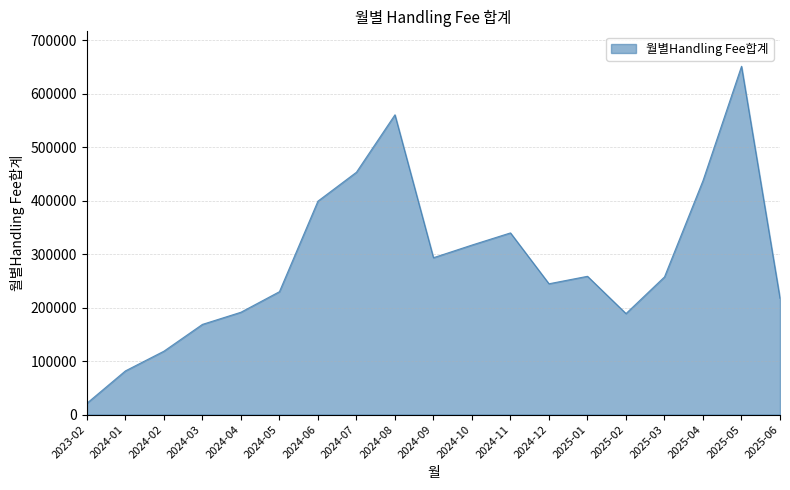

Does the chart display data point markers on the line(s)?

No